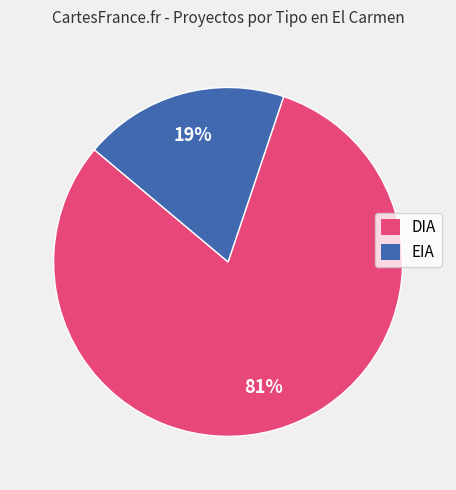

Which slice is the largest?

DIA